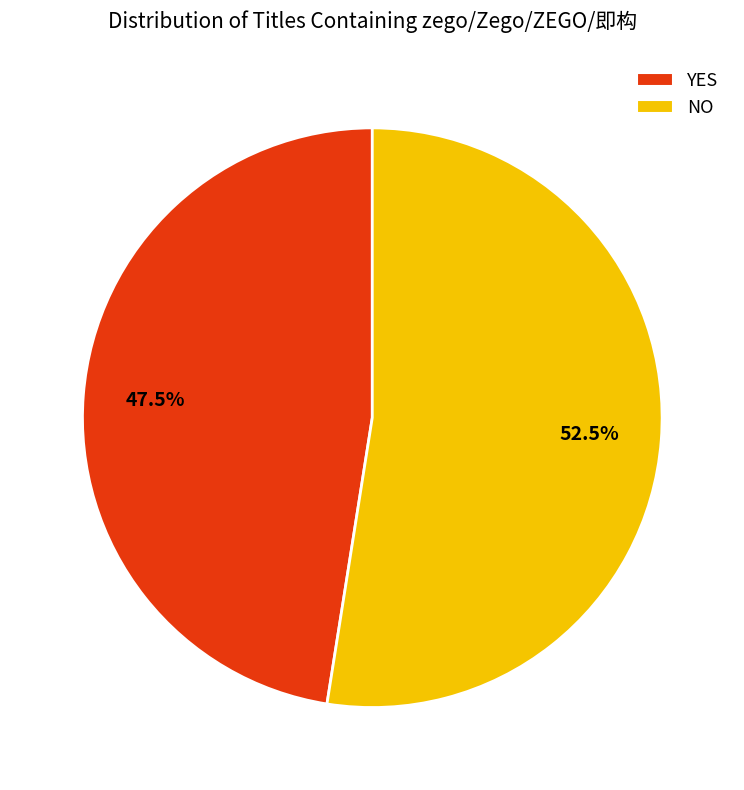

Combined, do YES and NO account for over 50%?

Yes